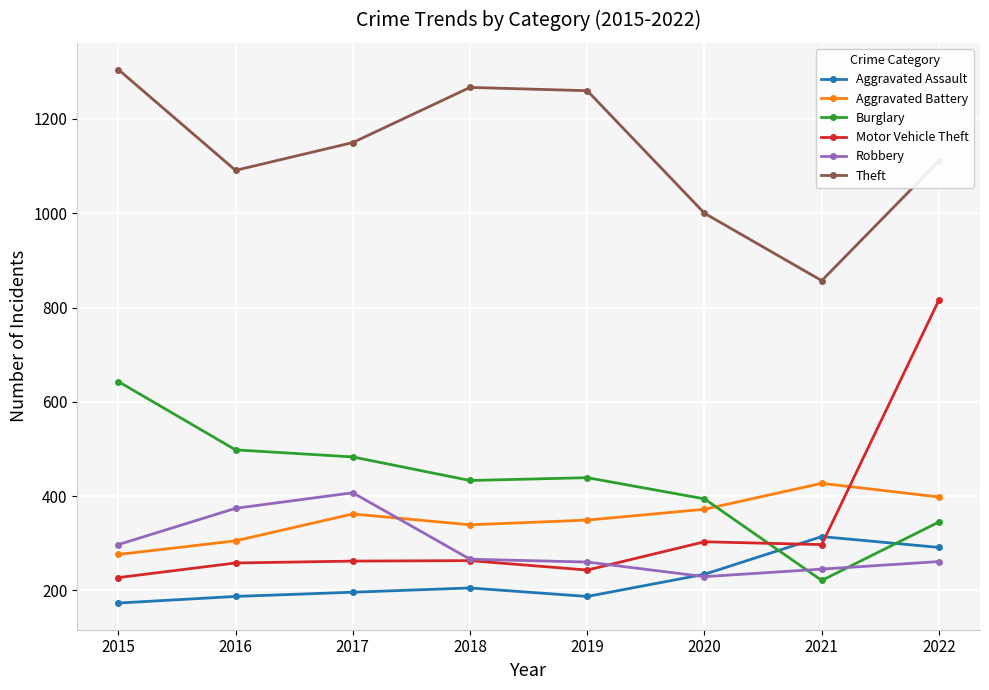

True or false: Theft and Motor Vehicle Theft intersect in this chart.

False